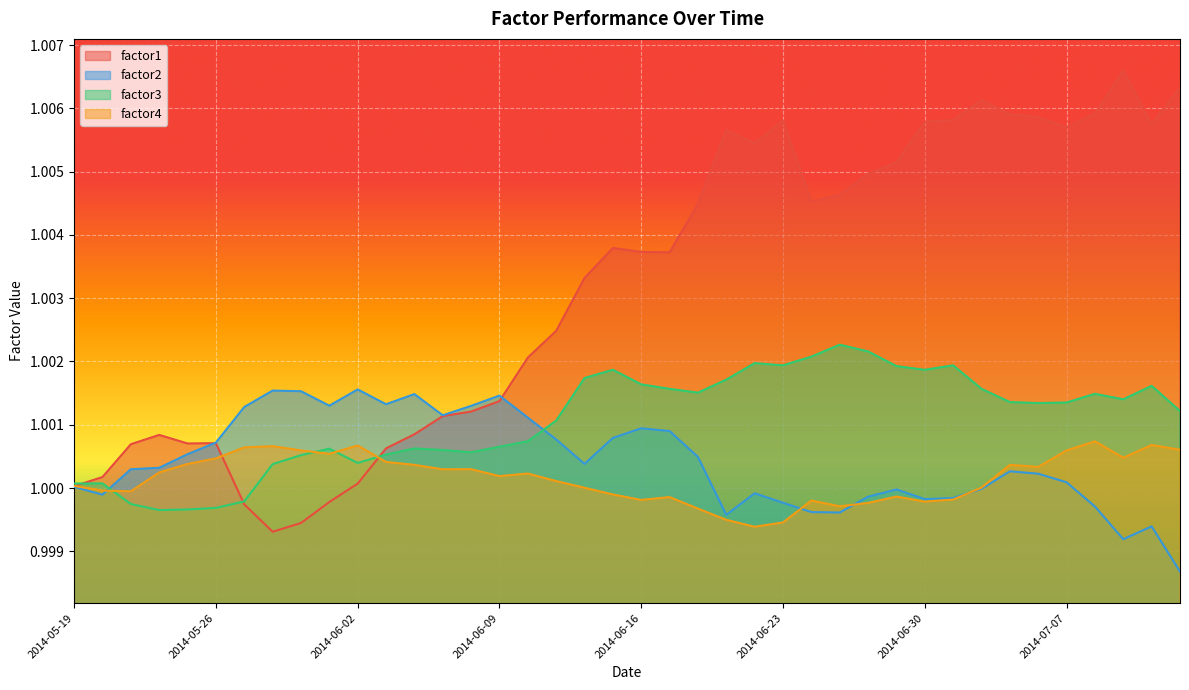

Does the chart display data point markers on the line(s)?

No